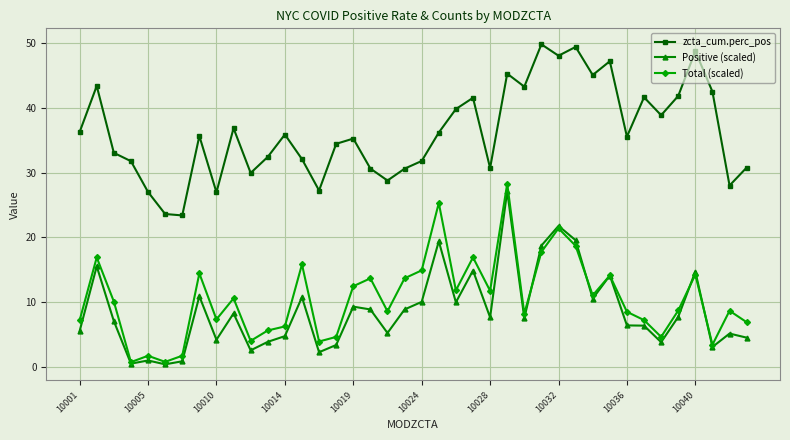

What is the value of the Total (scaled) point at the 17th from the left?

12.4